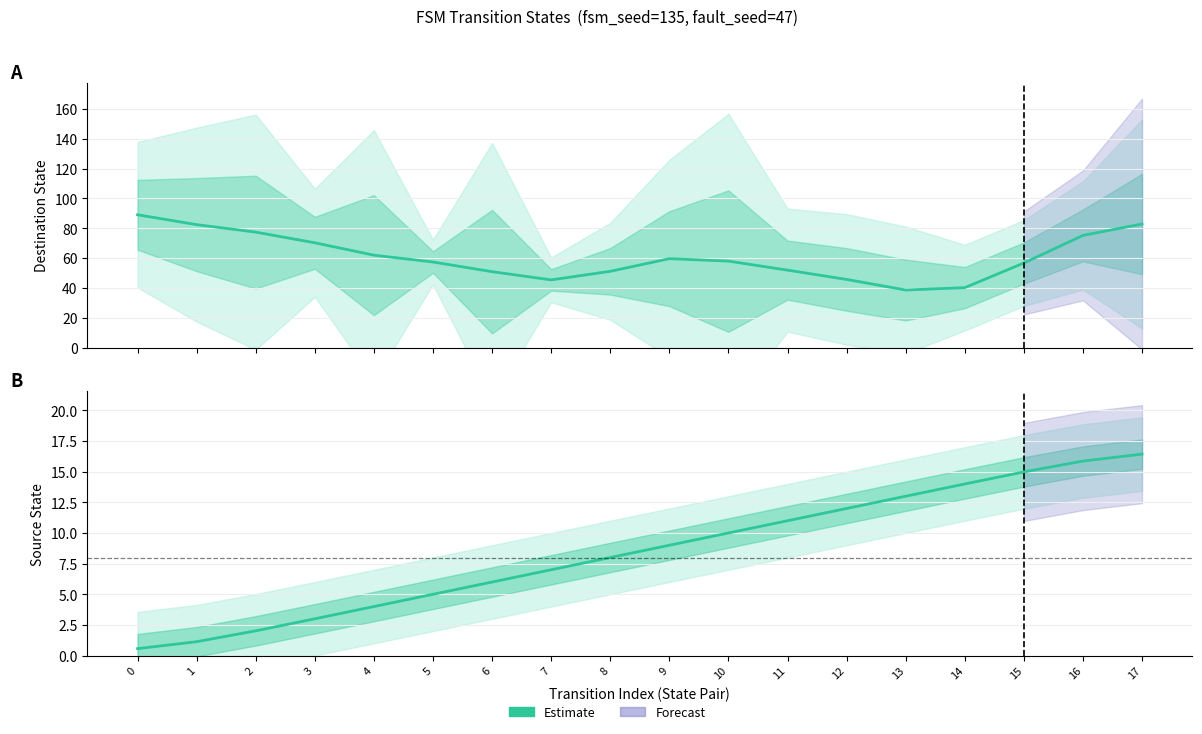

Reading left to right, extract all data points from this chart.

0=0.6	1=1.1	2=2.0	3=3.0	4=4.0	5=5.0	6=6.0	7=7.0	8=8.0	9=9.0	10=10.0	11=11.0	12=12.0	13=13.0	14=14.0	15=15.0	16=15.9	17=16.4